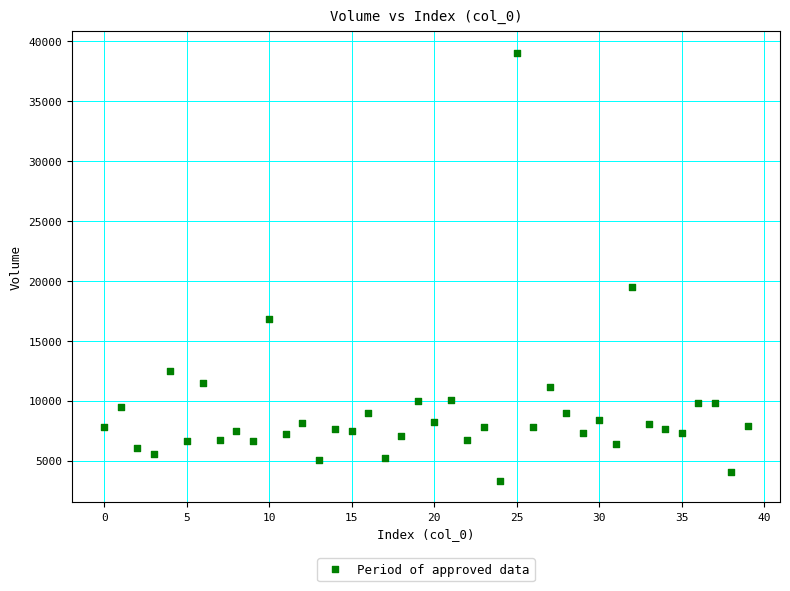

What Y value in the scatter plot is closest to 21174?

19529.4